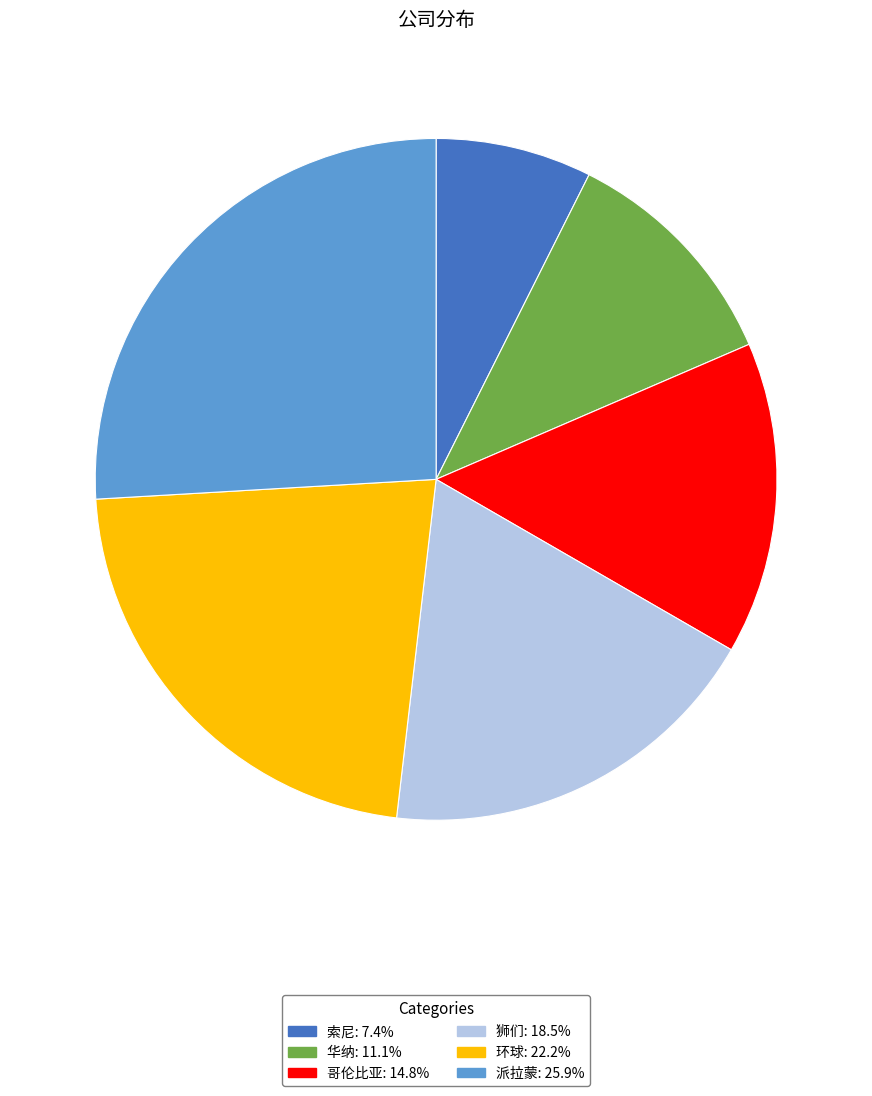

What is the ratio of the value at 索尼: 7.4% to the value at 派拉蒙: 25.9%?

0.3